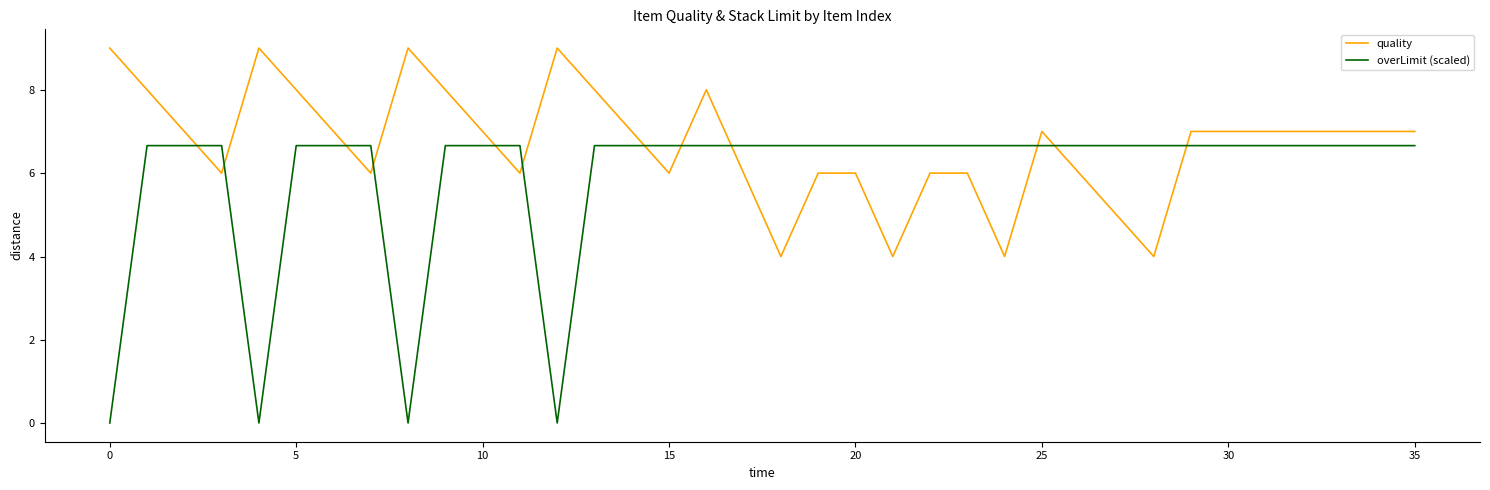

True or false: overLimit (scaled) and quality intersect in this chart.

True